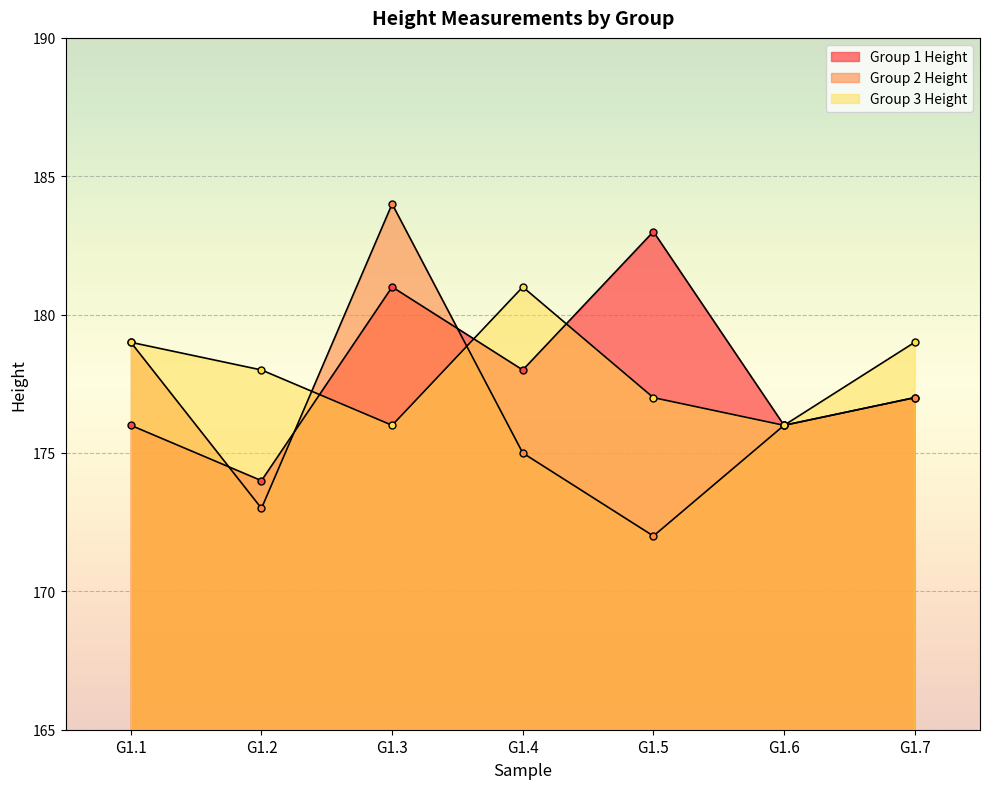

How many categories are shown in the chart?

7